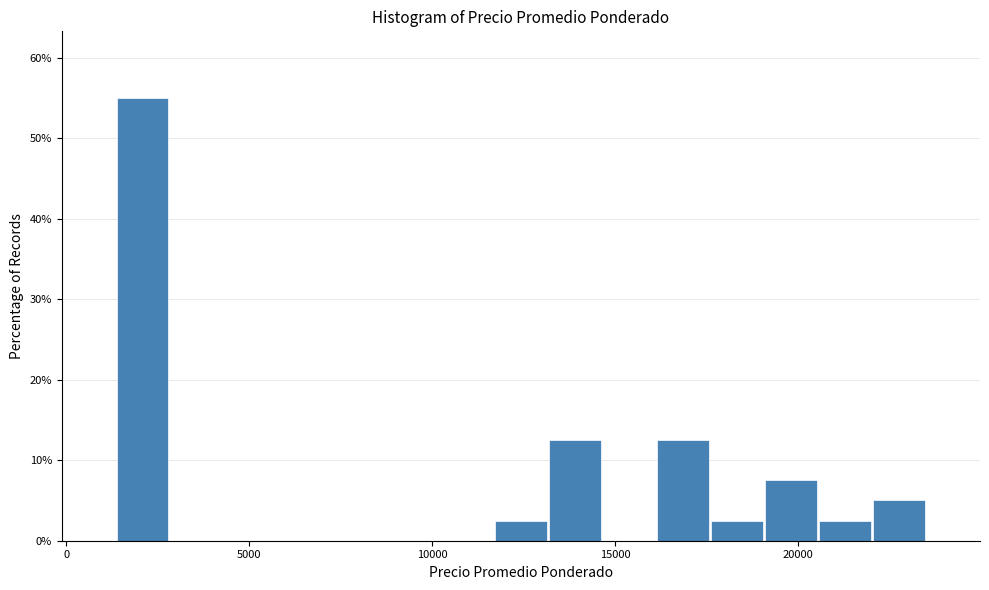

Around what value on the x-axis is the tallest bar? Give the approximate position of its centre, as read against the axis.

2000